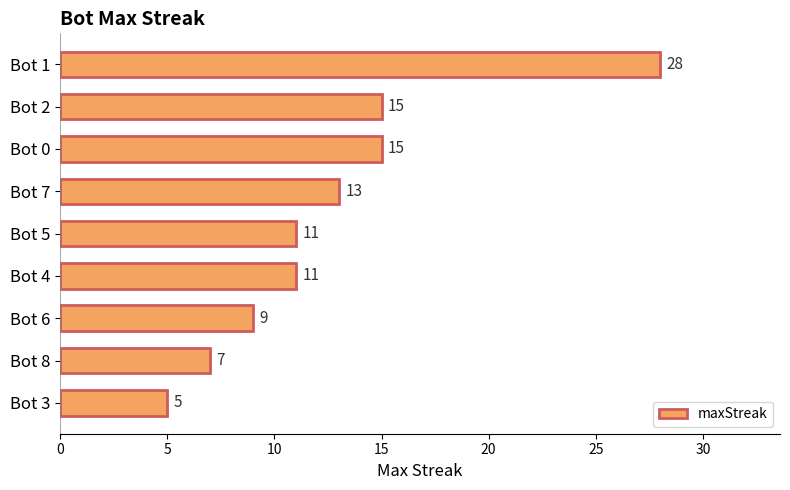

Reading top to bottom, what are all the values shown in this chart?

Bot 1=28	Bot 2=15	Bot 0=15	Bot 7=13	Bot 5=11	Bot 4=11	Bot 6=9	Bot 8=7	Bot 3=5